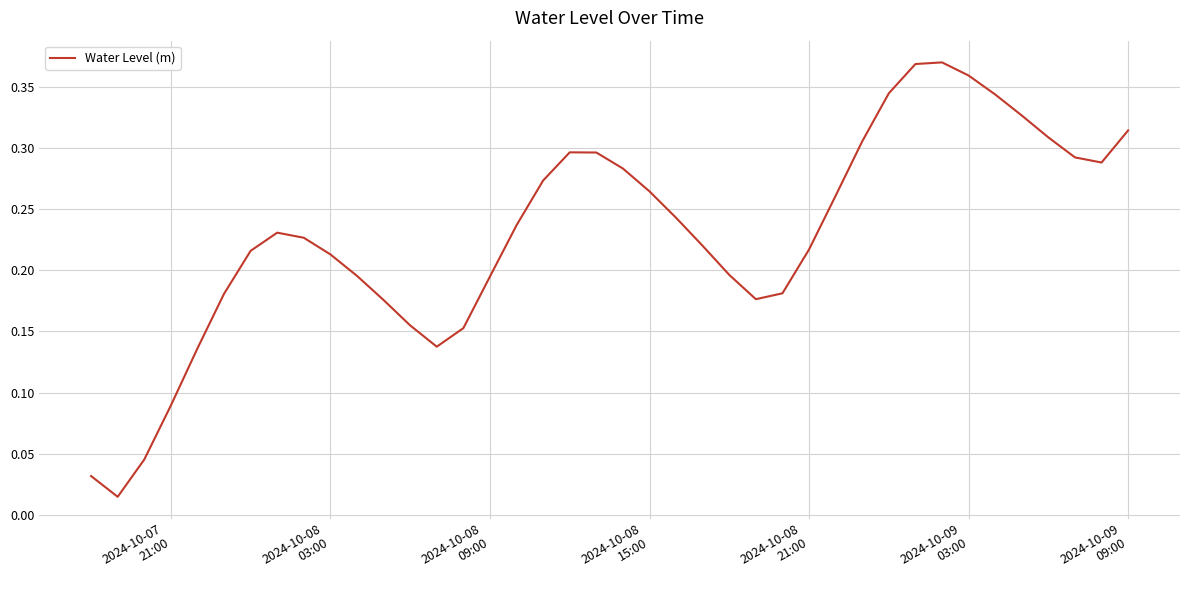

Does the chart display data point markers on the line(s)?

No